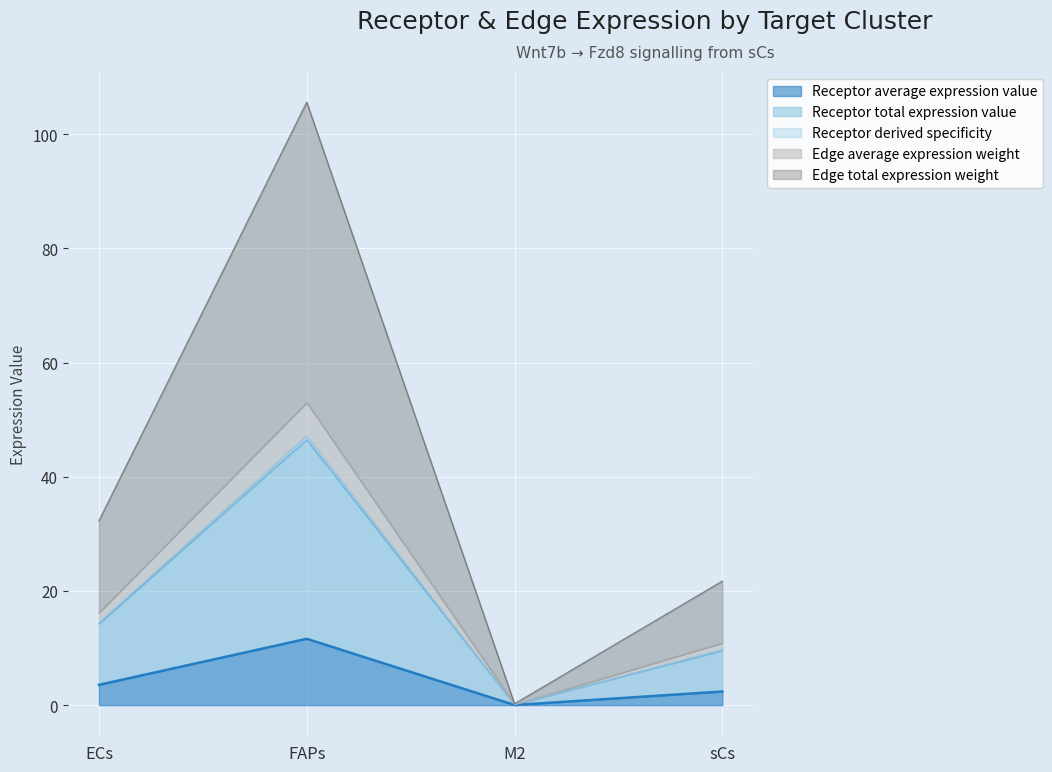

At which category is the sum across all series the highest?

FAPs